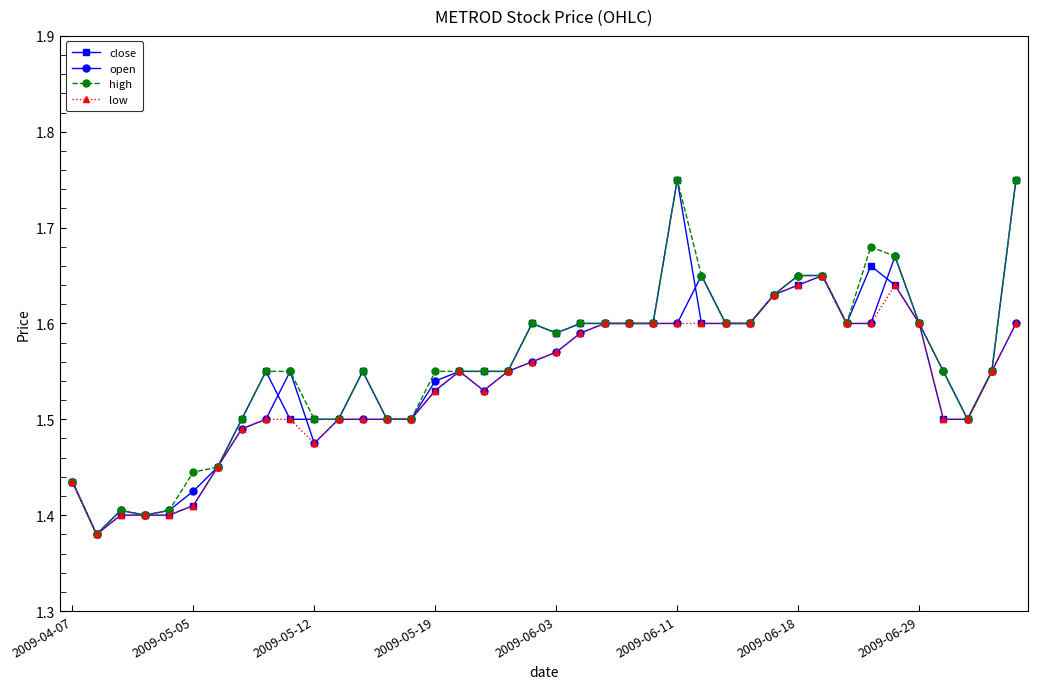

Is this an area chart (filled region under the line)?

No